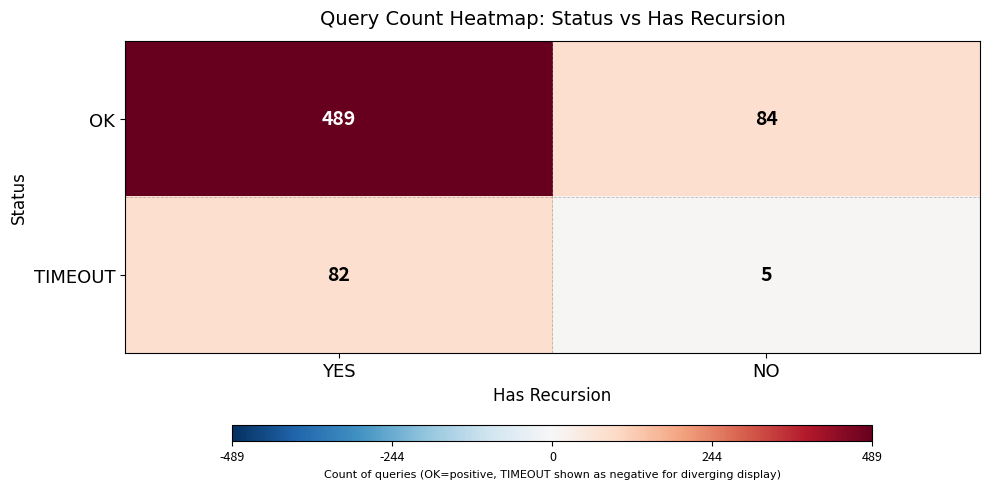

At which category does the chart reach its minimum across all series?

NO